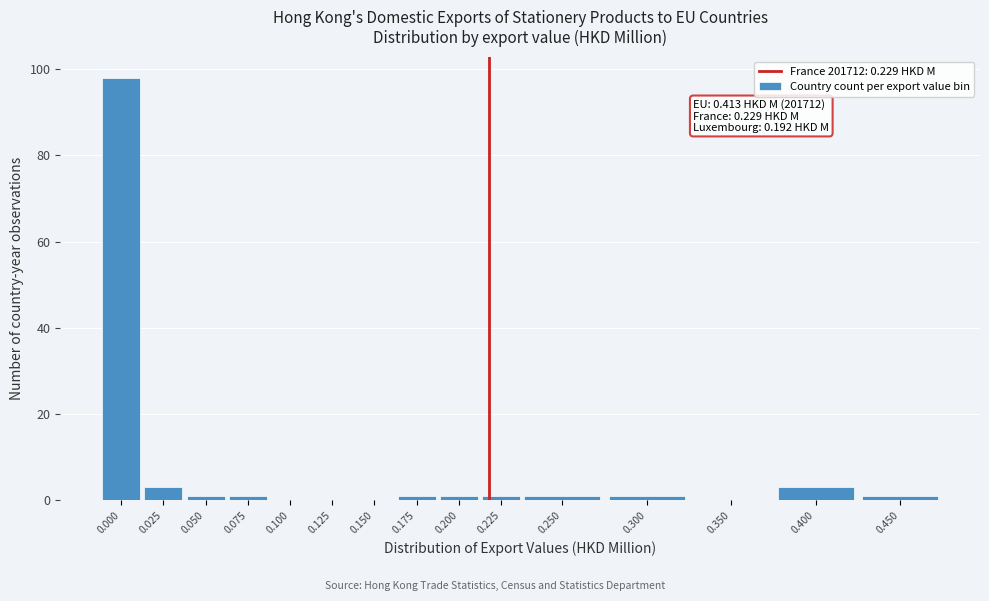

Reading left to right, list all the values displayed in this chart.

0.000=98	0.025=3	0.050=1	0.075=1	0.100=0	0.125=0	0.150=0	0.175=1	0.200=1	0.225=1	0.250=1	0.300=1	0.350=0	0.400=3	0.450=1